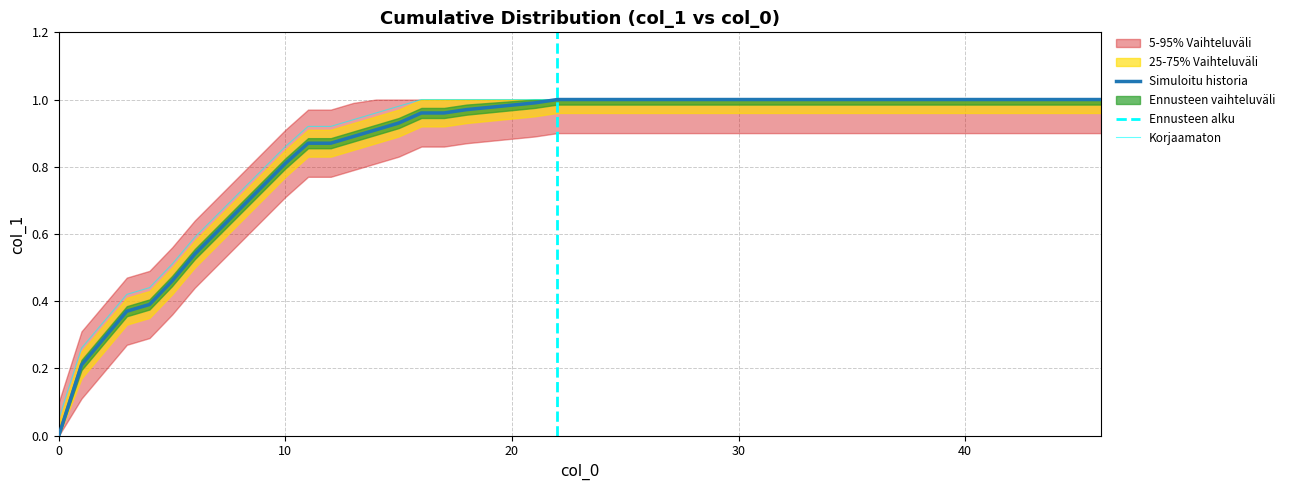

Does the chart display data point markers on the line(s)?

No